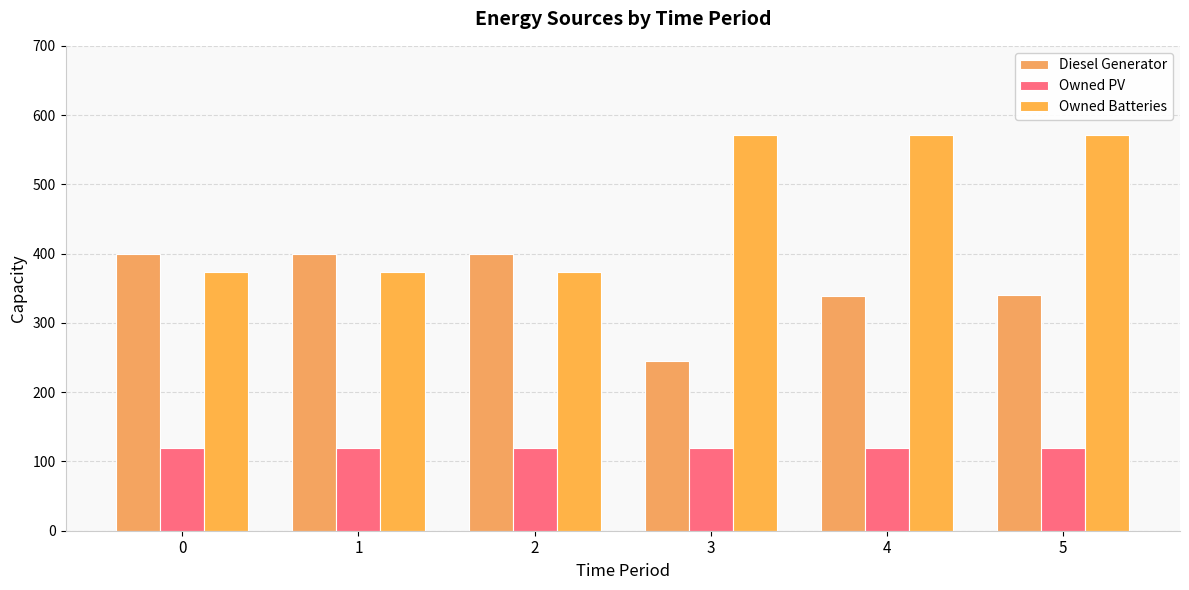

What is the sum of all Owned Batteries values?

2832